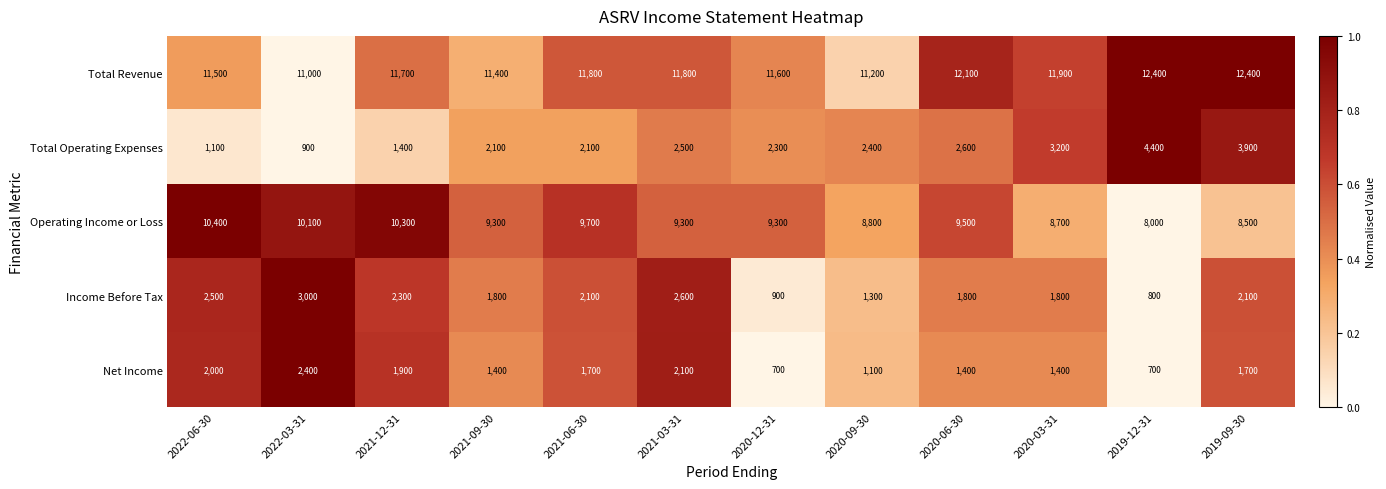

Is it true that Total Revenue equals 7466 at 2019-09-30?

False